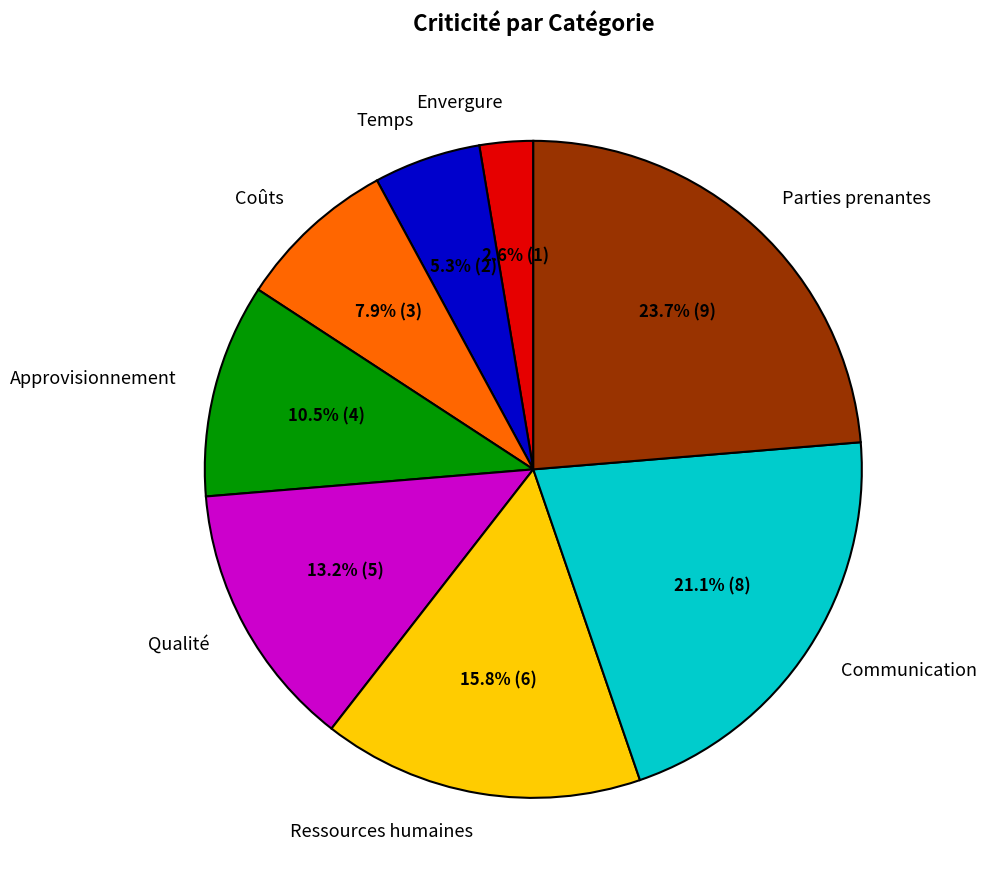

To the nearest percent, what portion does Qualité represent?

13%